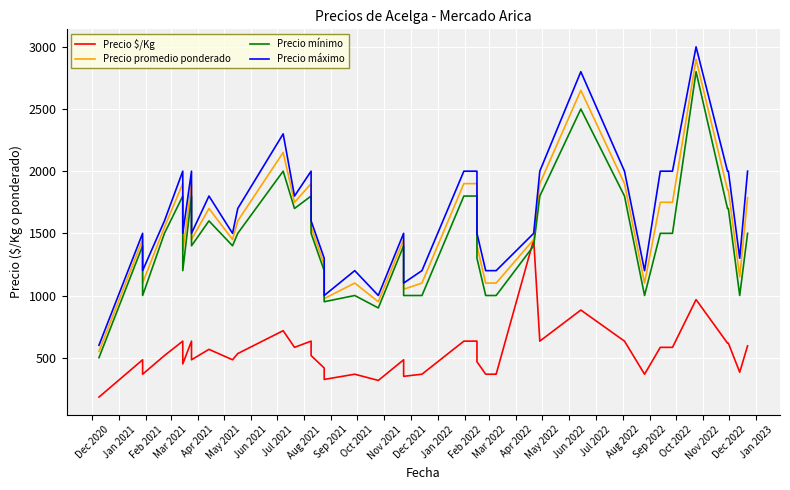

Which series has the largest total across all categories?

Precio máximo